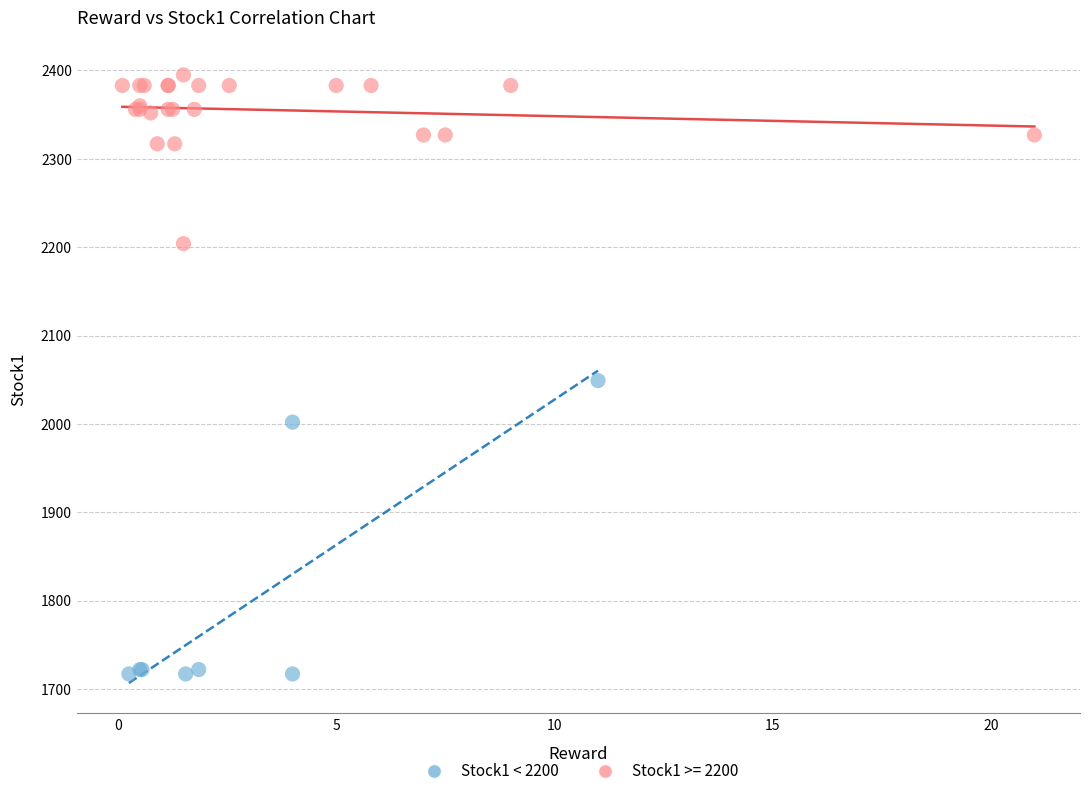

Which series reaches the maximum Y coordinate?

Stock1 >= 2200